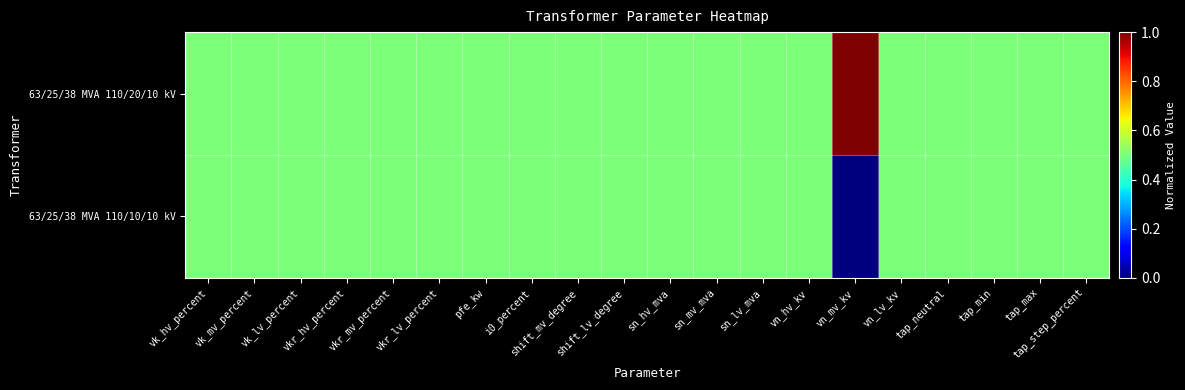

What is the total value across all series at vkr_mv_percent?

1.0